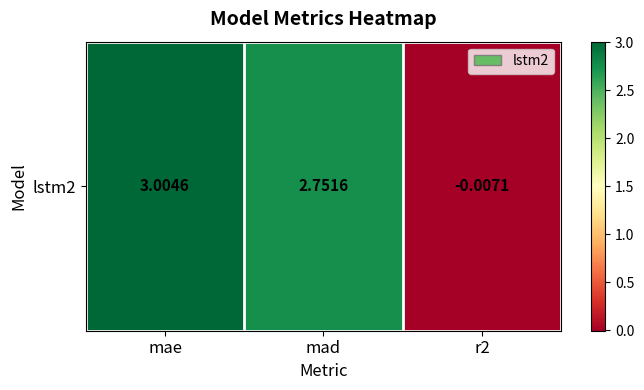

How many positive values are there?

2